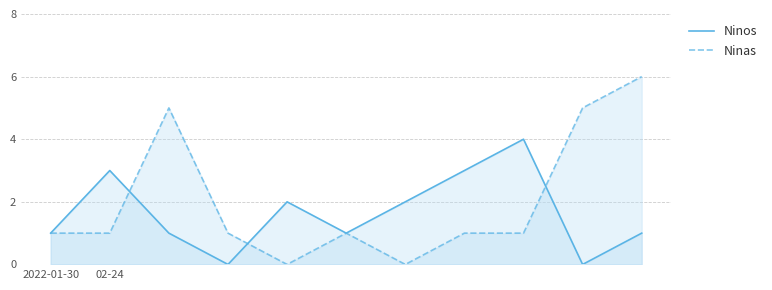

At which category does the chart reach its peak across all series?

10